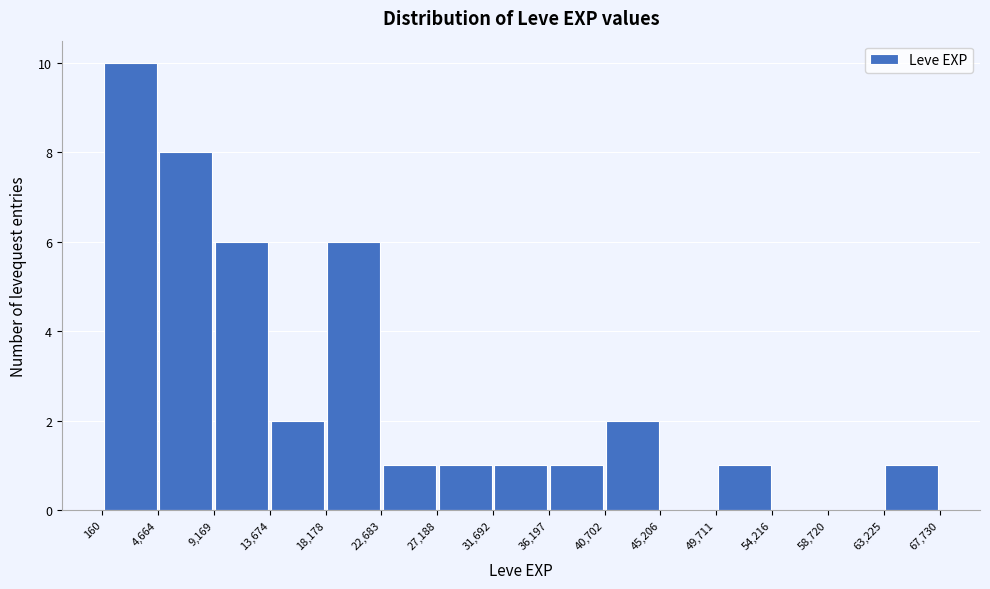

Over which range of the x-axis is the bar tallest?

160 to 4,664